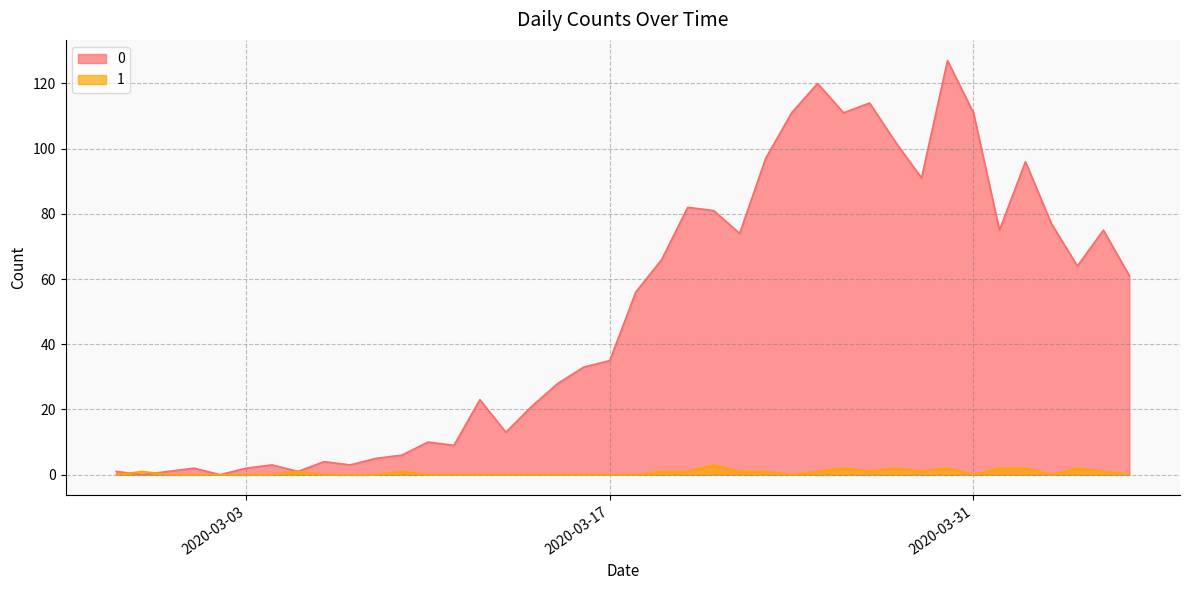

True or false: 0 has more than 1 points higher than both neighbors.

True